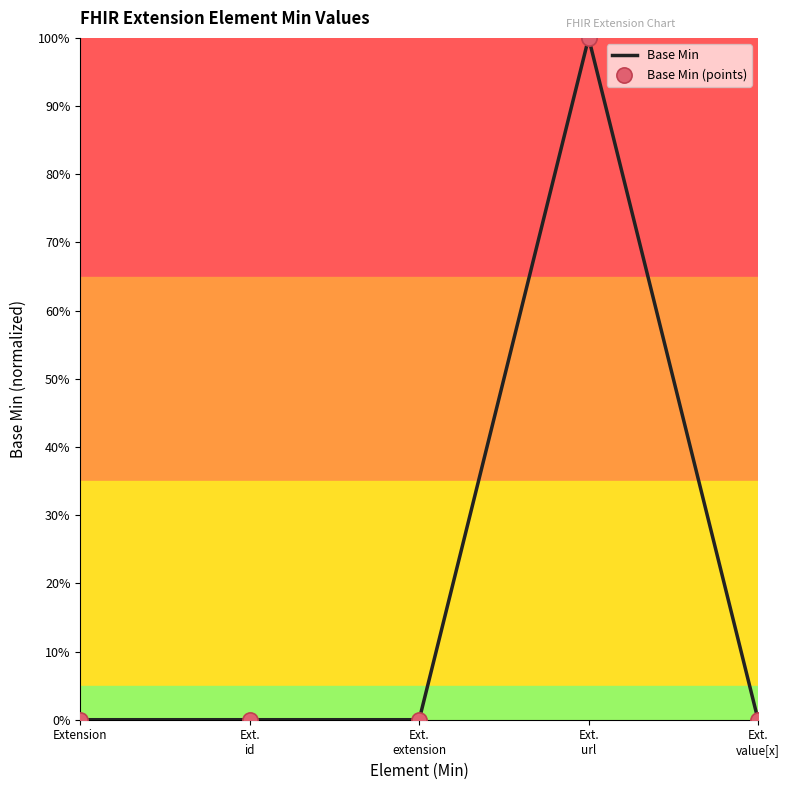

Is this an area chart (filled region under the line)?

No